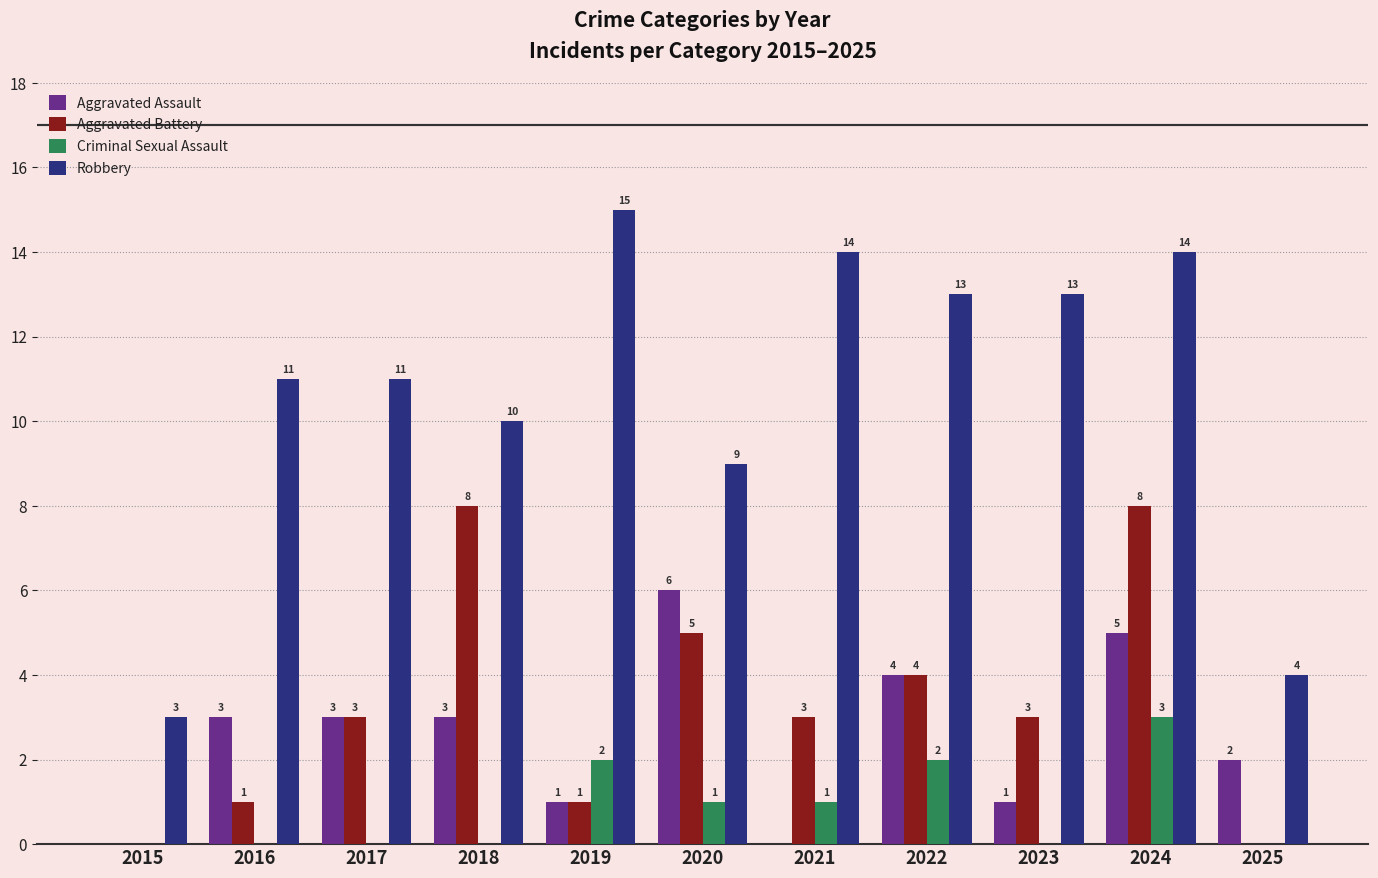

The Aggravated Assault series shows 4 at 2022. True or false?

True